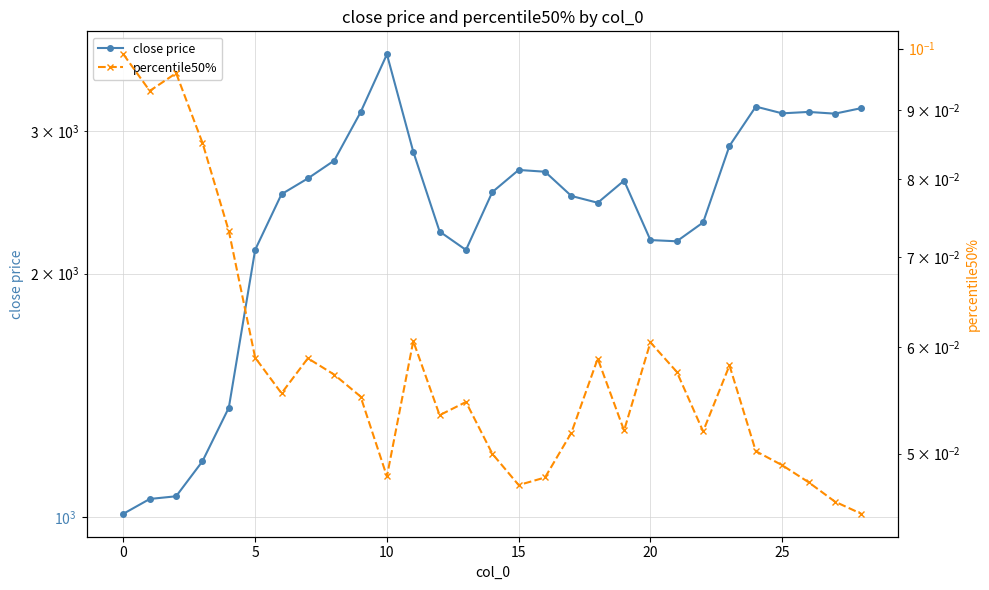

How many interior local peaks does the close price series have?

5